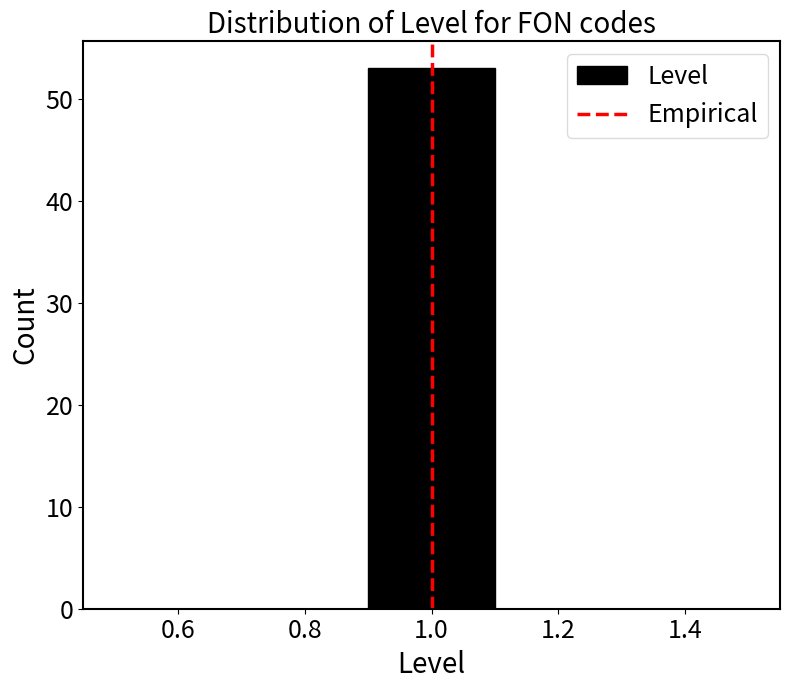

Reading left to right, list every bar in this chart as the range it spans on the x-axis followed by its height. The values are not printed on the chart, so give them approximately, as read against the axis.

0.5 to 0.7: 0
0.7 to 0.9: 0
0.9 to 1.1: 53
1.1 to 1.3: 0
1.3 to 1.5: 0